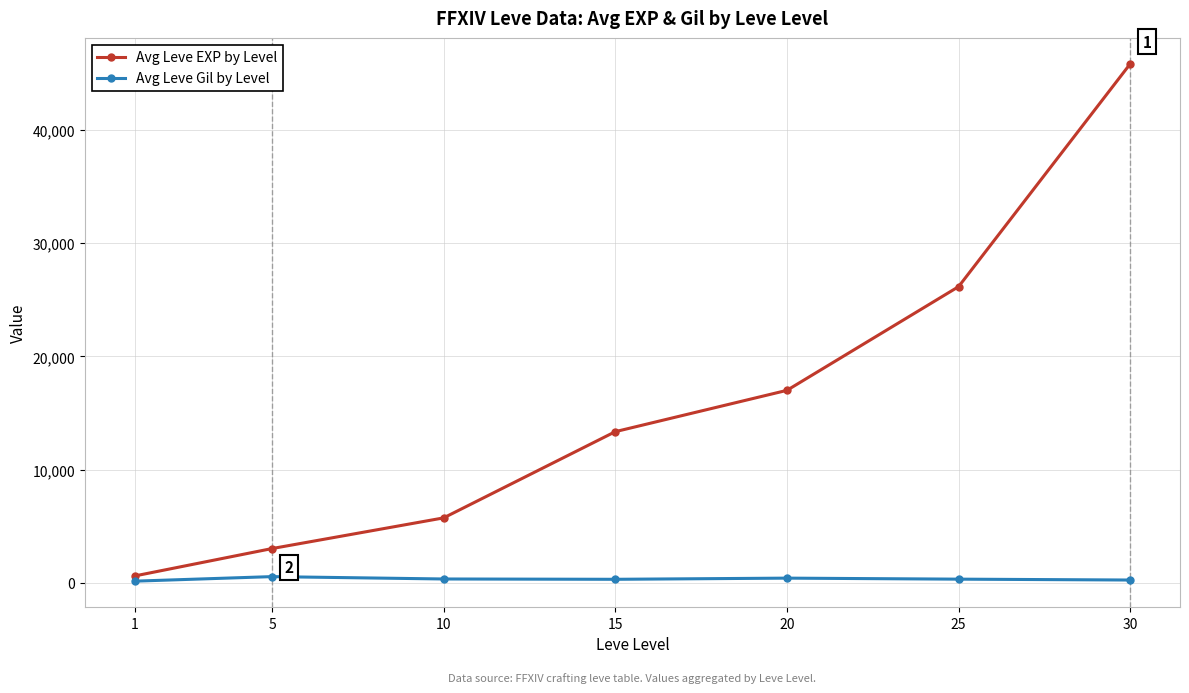

Rank the categories by Avg Leve EXP by Level value from lowest to highest.

1, 5, 10, 15, 20, 25, 30